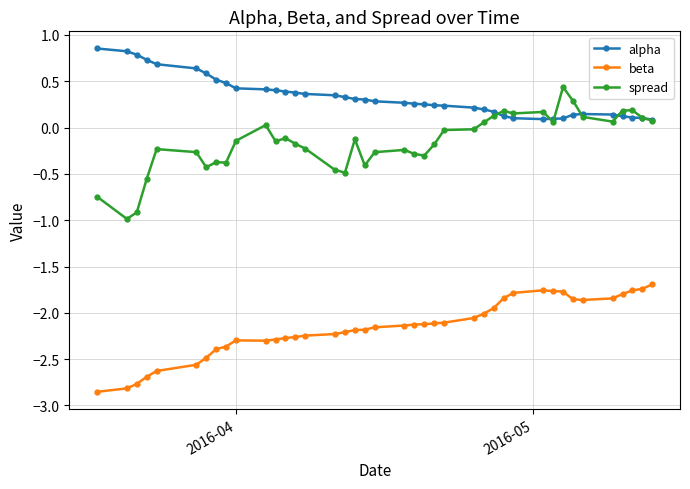

True or false: alpha and beta cross at least once.

False